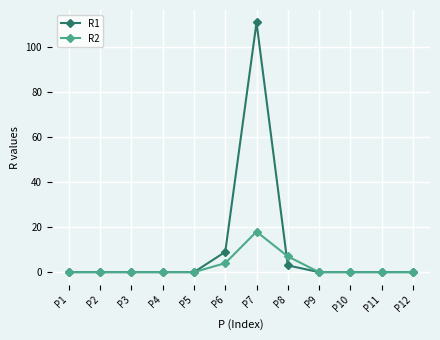

True or false: R2 and R1 intersect in this chart.

True